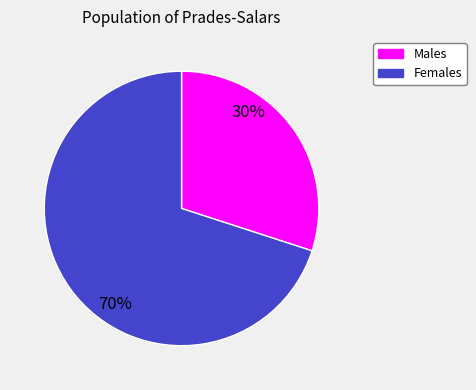

Which category has the smallest portion of the pie?

Males